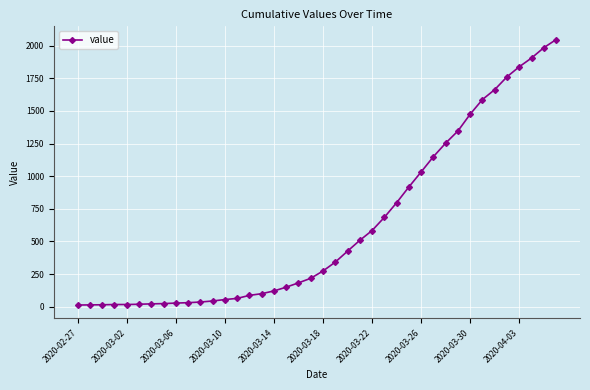

What is the sum of all values?

24844